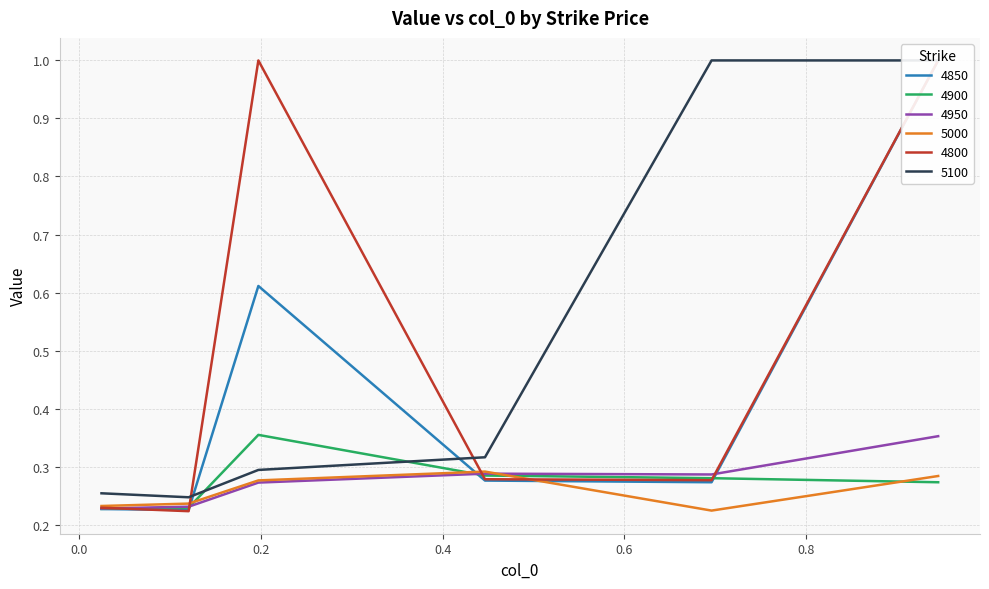

Which series has the widest spread of values?

4800